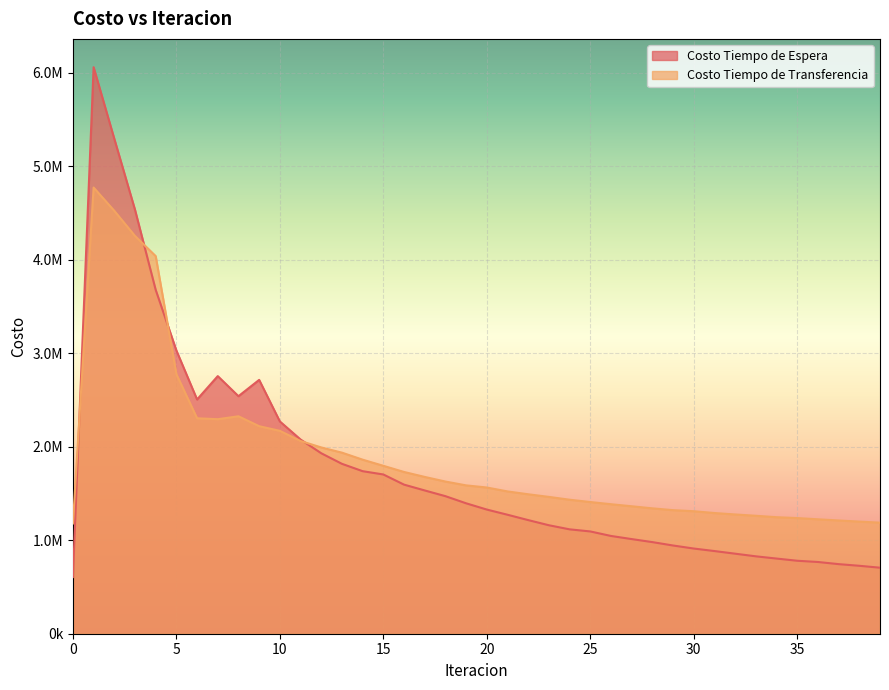

Read the Costo Tiempo de Espera value at 24.

1116917.1